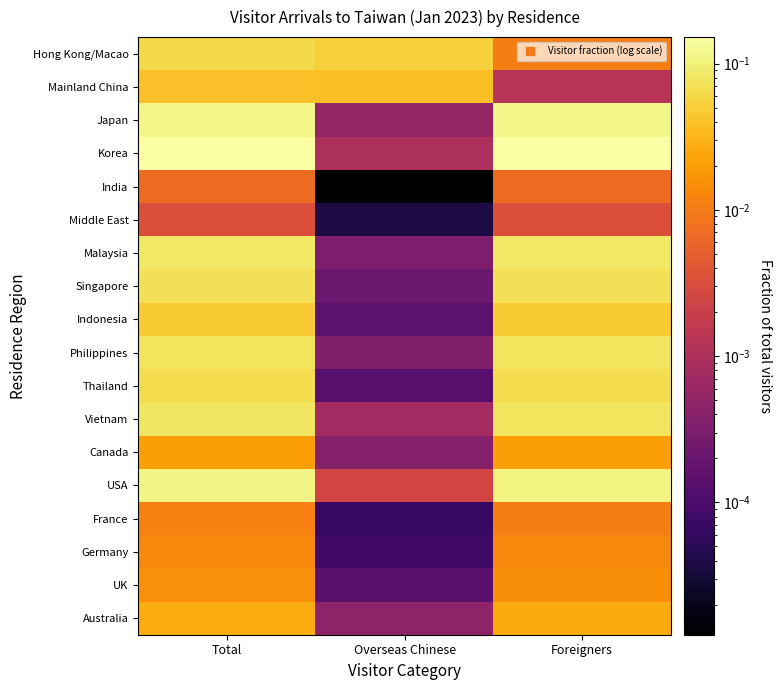

At how many categories does at least one series exceed 0?

3